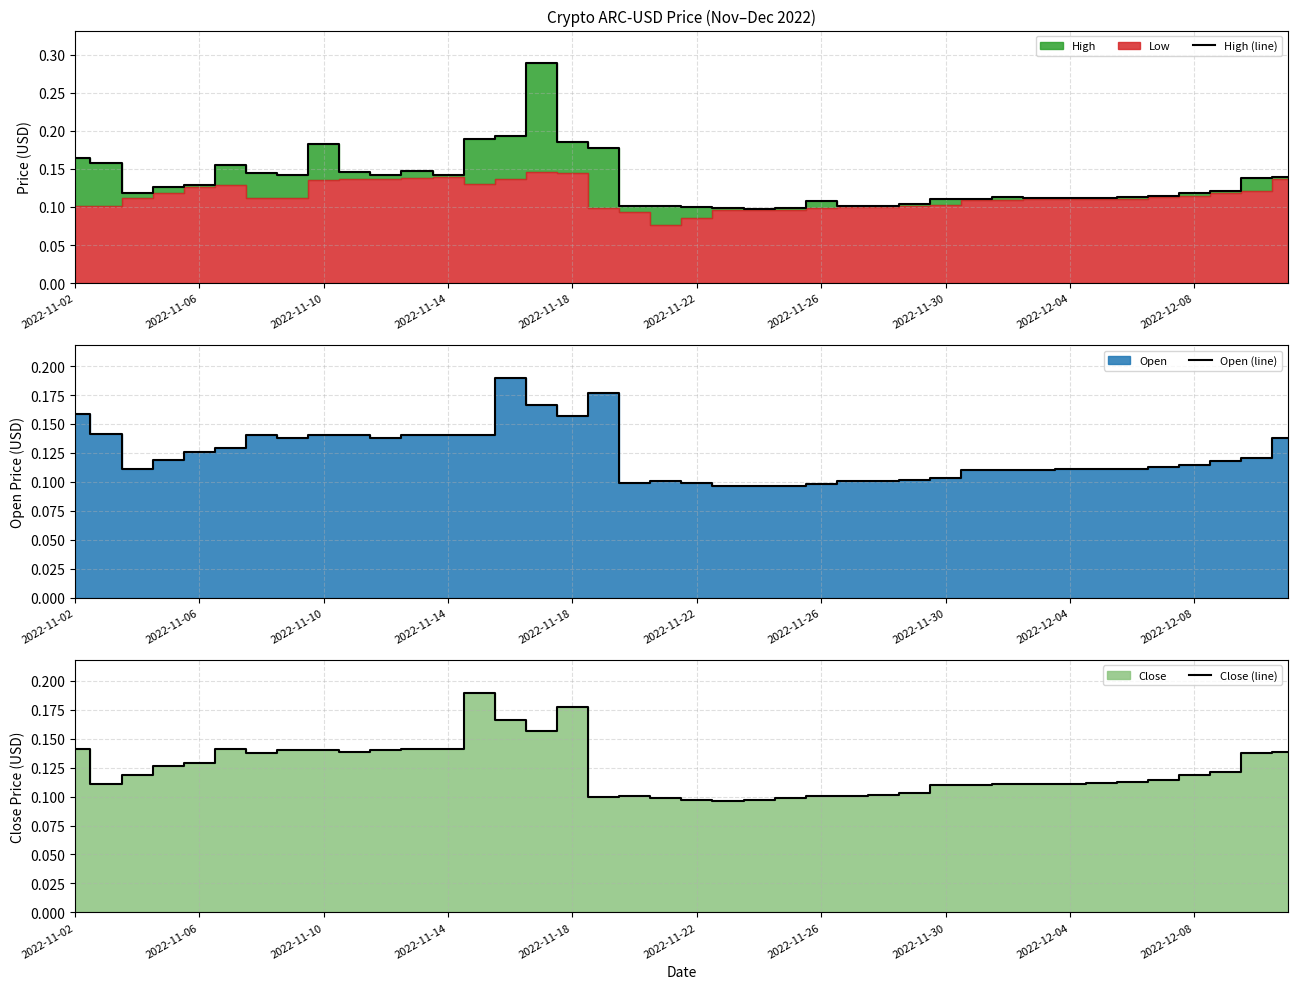

Is it true that Open (line) equals 0.1 at 2022-11-26?

True